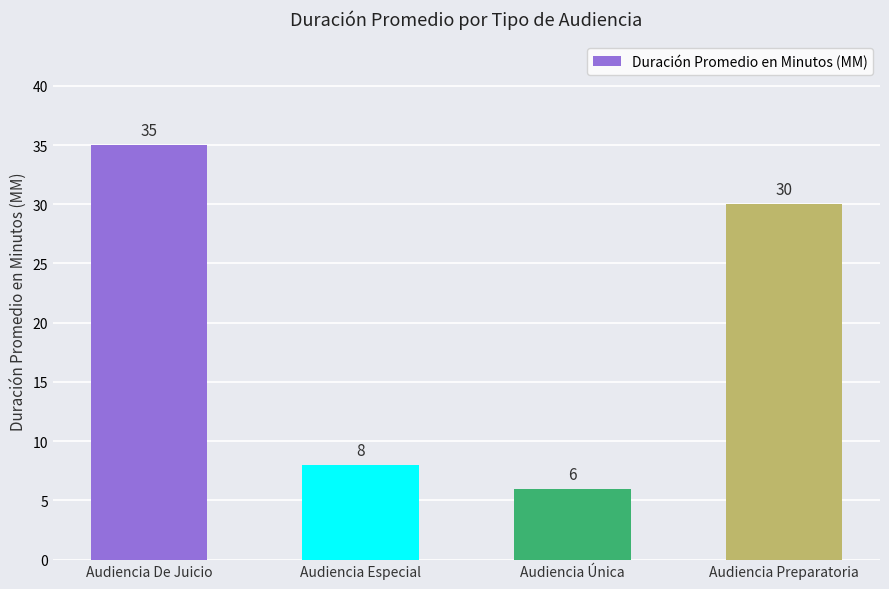

What is the change in value from Audiencia Especial to Audiencia Preparatoria?

+22